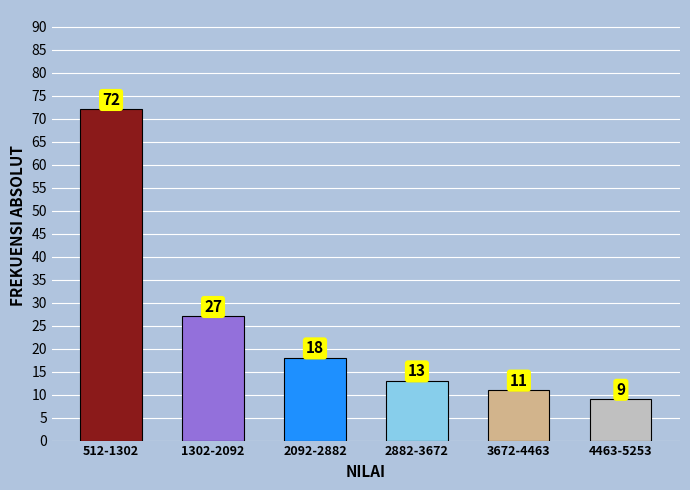

Reading right to left, list all the values displayed in this chart.

9	11	13	18	27	72